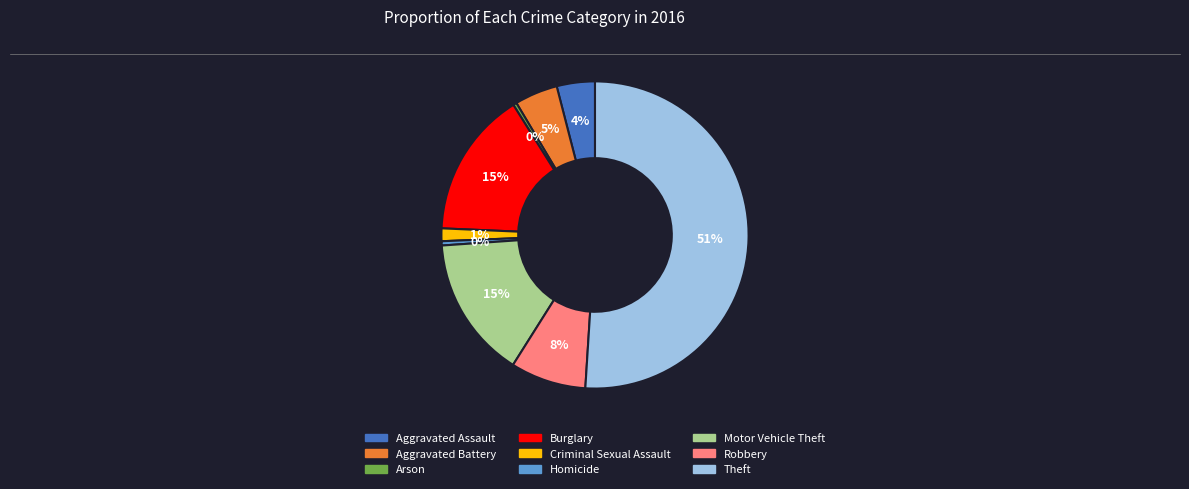

Do Burglary and Aggravated Assault together represent more than half of the pie?

No